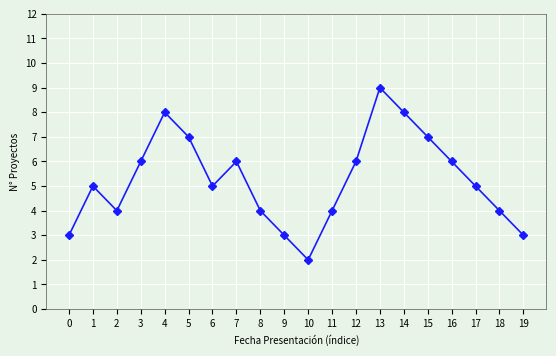

Reading right to left, list all the values displayed in this chart.

3	4	5	6	7	8	9	6	4	2	3	4	6	5	7	8	6	4	5	3